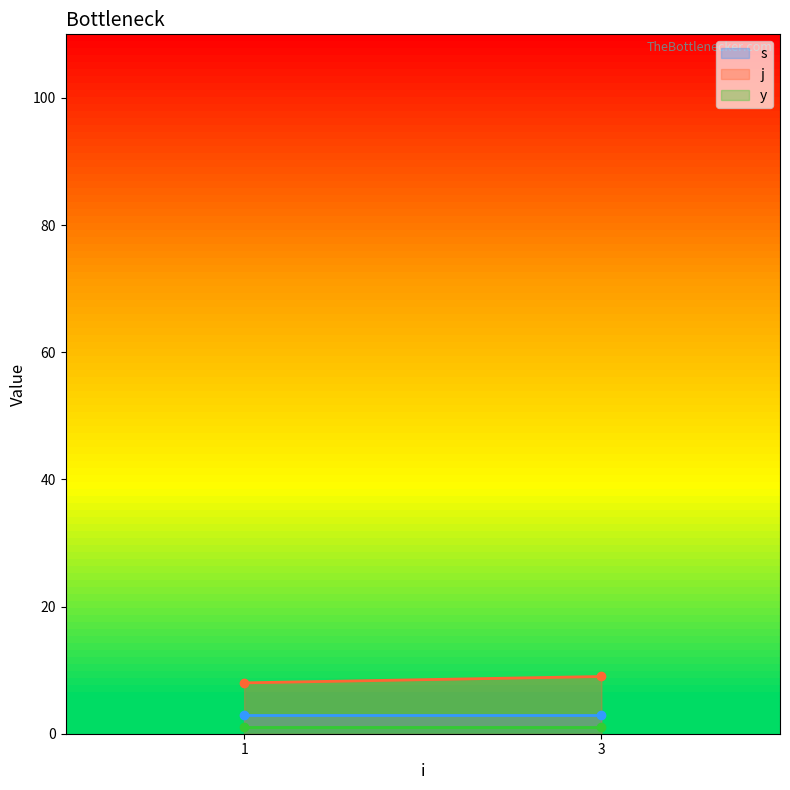

Which has a higher value, 1 or 3?

1